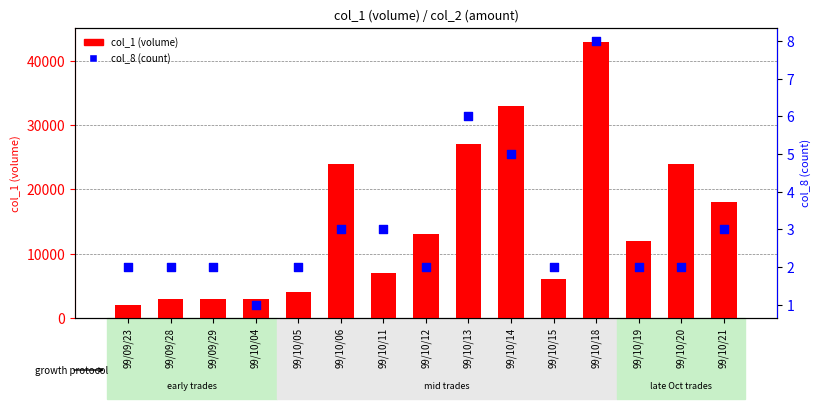

Is the value of col_8 (count) at 99/10/11 greater than the value of col_1 (volume) at 99/10/11?

No